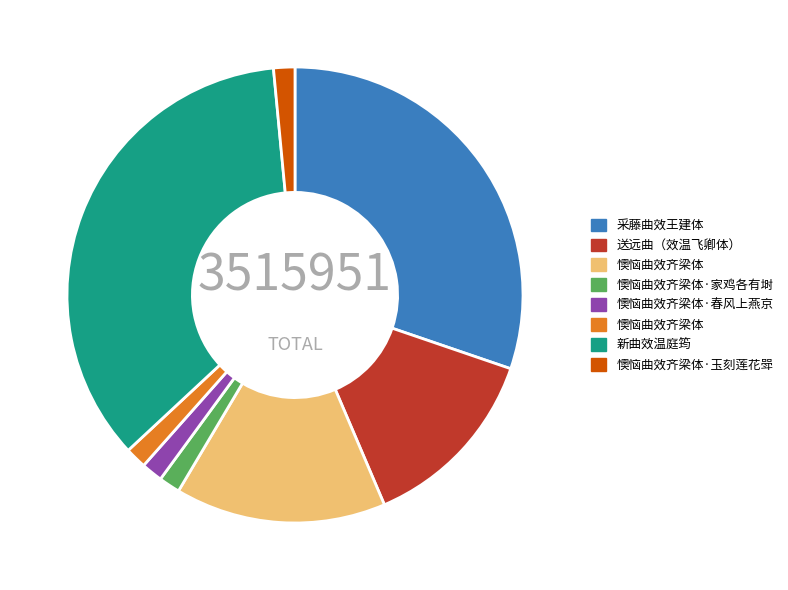

Does any single category account for the majority?

No